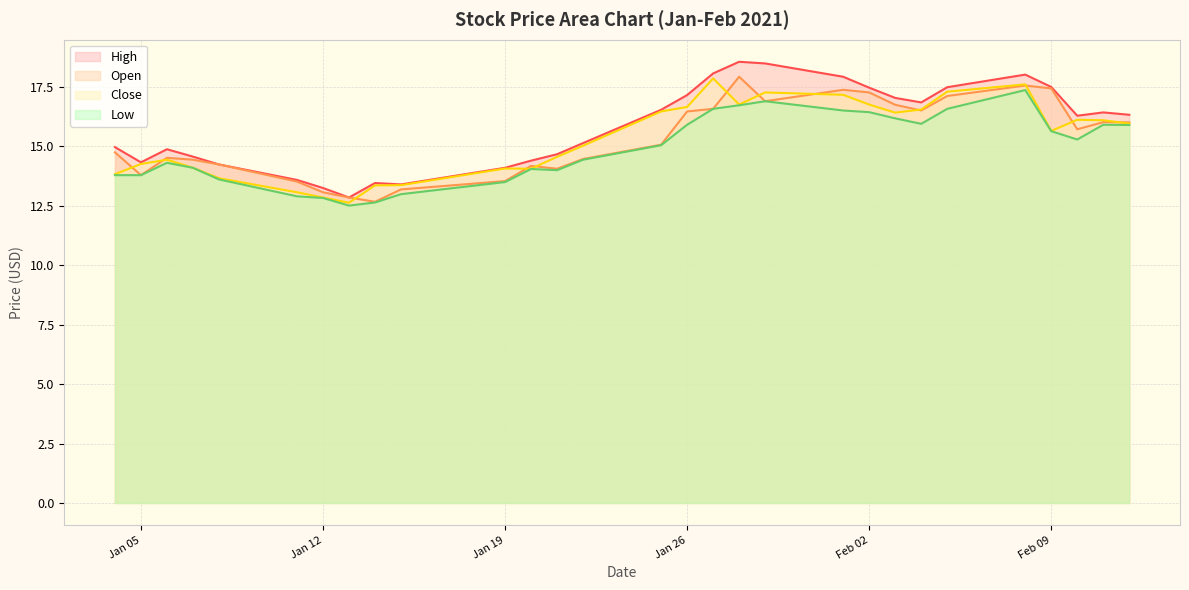

What is the highest value of the Close series?

17.9